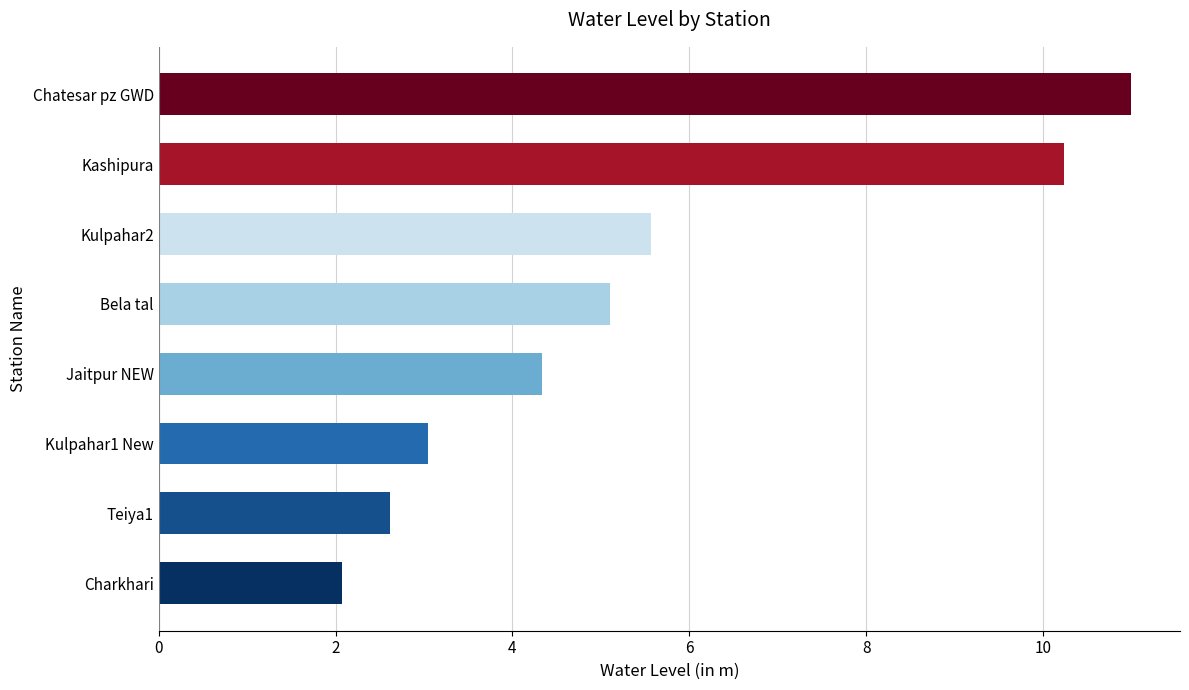

Count the number of values greater than 5.

4